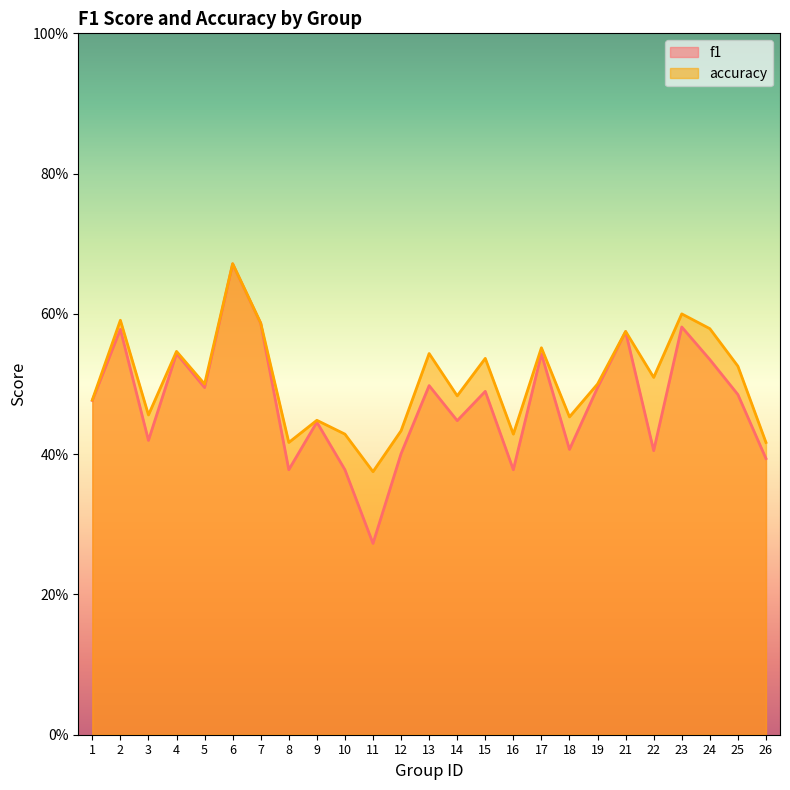

What is the sum of the f1 values at 10 and 8?

0.8